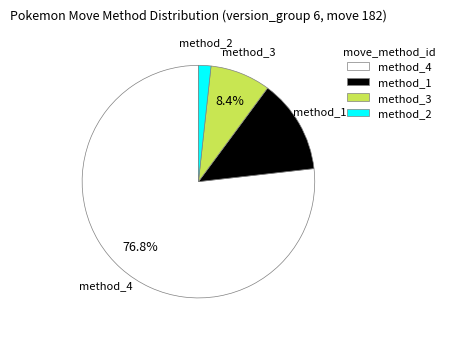

Do method_1 and method_2 together represent more than half of the pie?

No